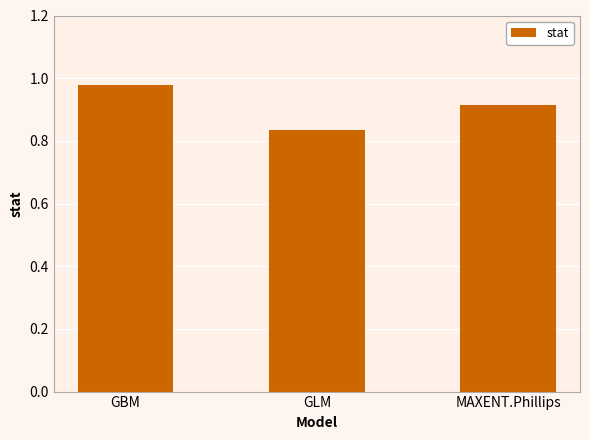

What is the label of the 2nd bar from the left?

GLM